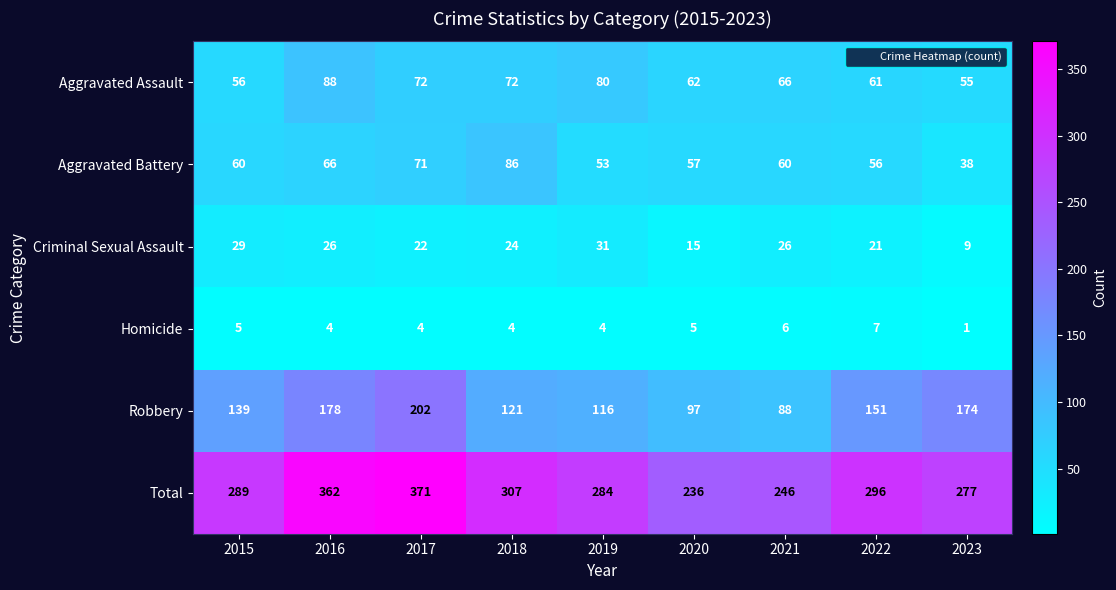

Which series has the largest total across all categories?

Total